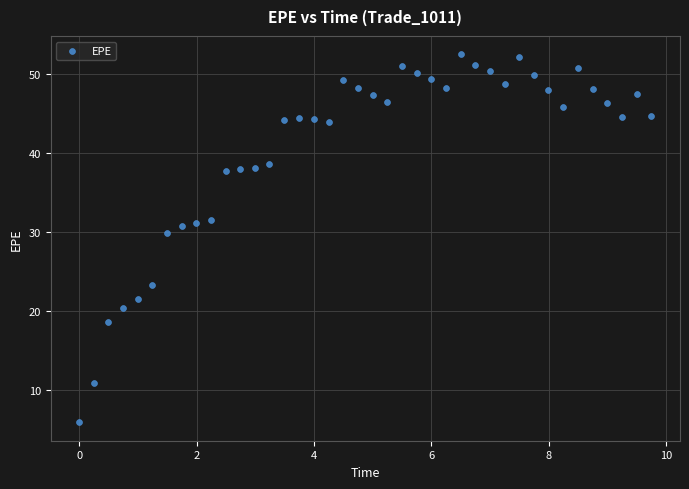

What is the range of X values (max minus min)?

9.7